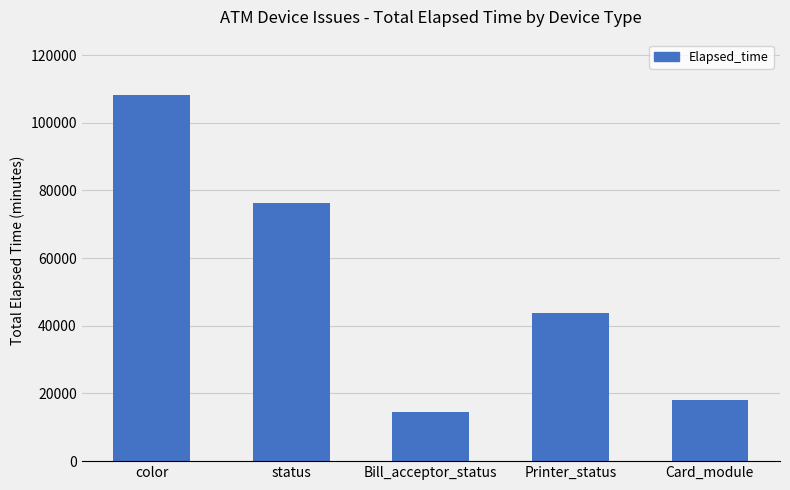

How many series are shown in this chart?

1